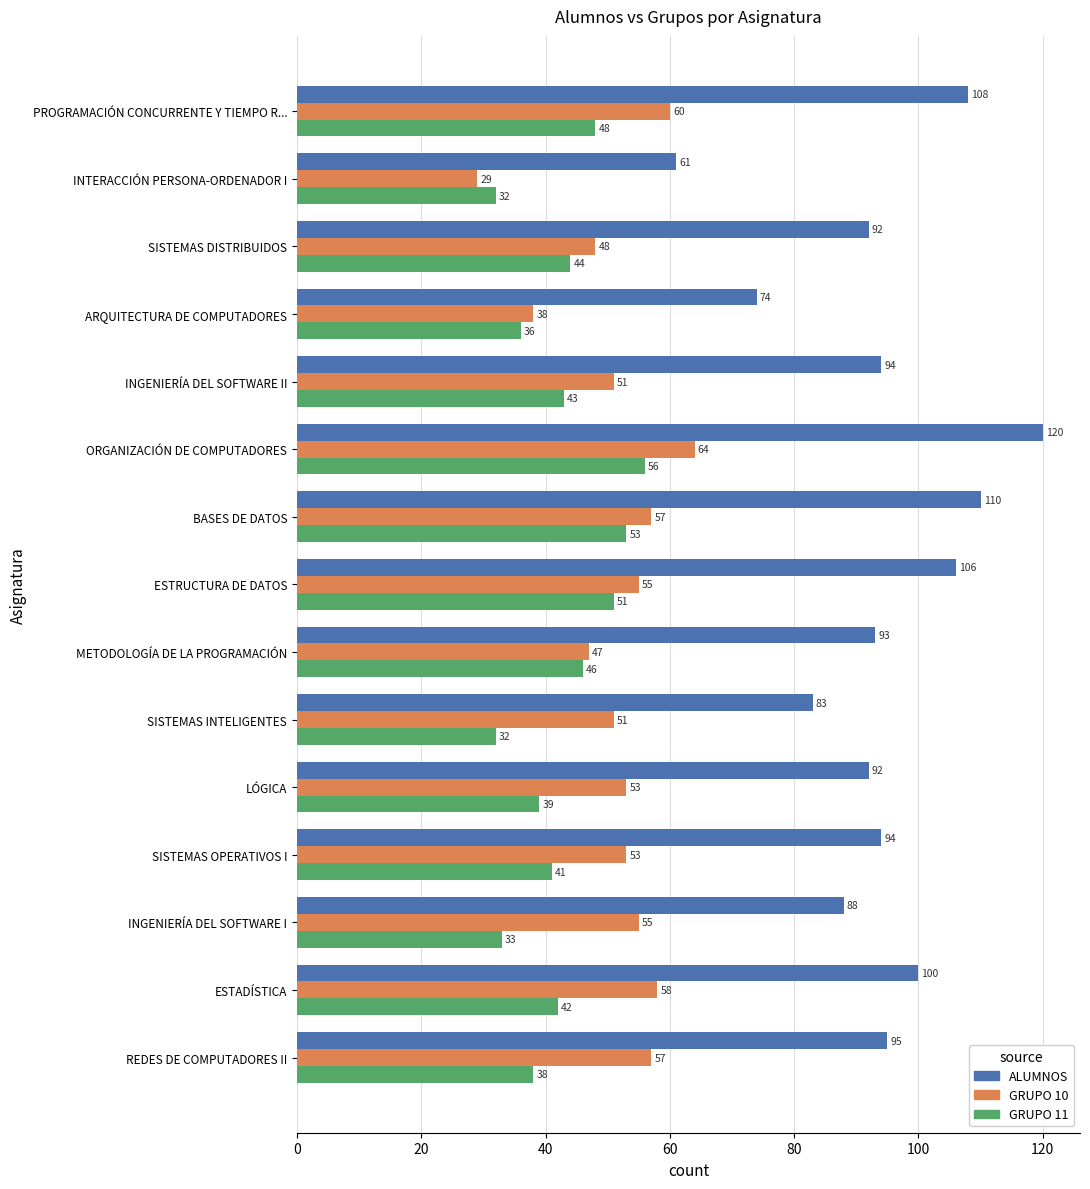

What is the lowest value of the GRUPO 10 series?

29